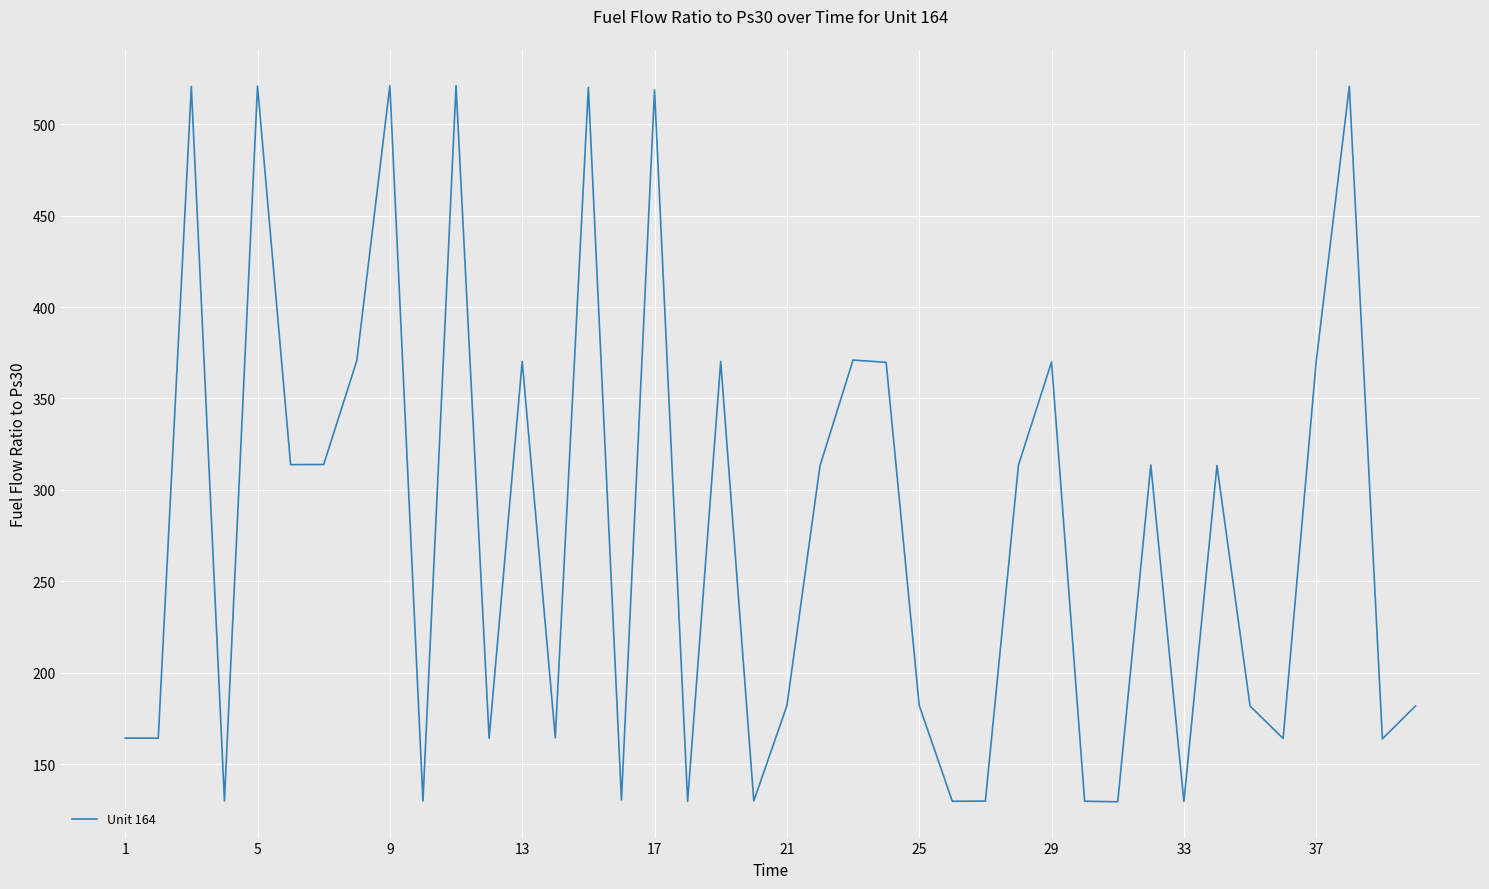

What is the greatest value displayed?

521.1